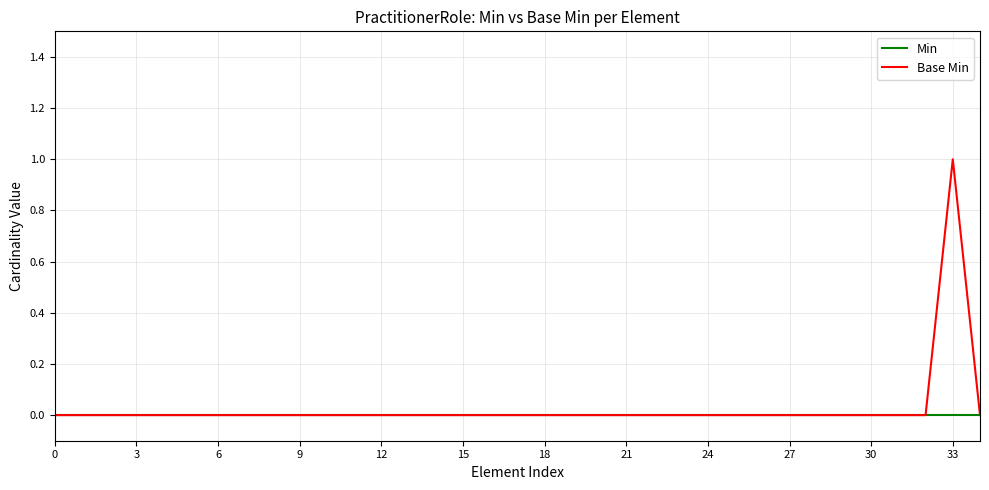

Rank the series by their maximum value, from highest to lowest.

Base Min, Min